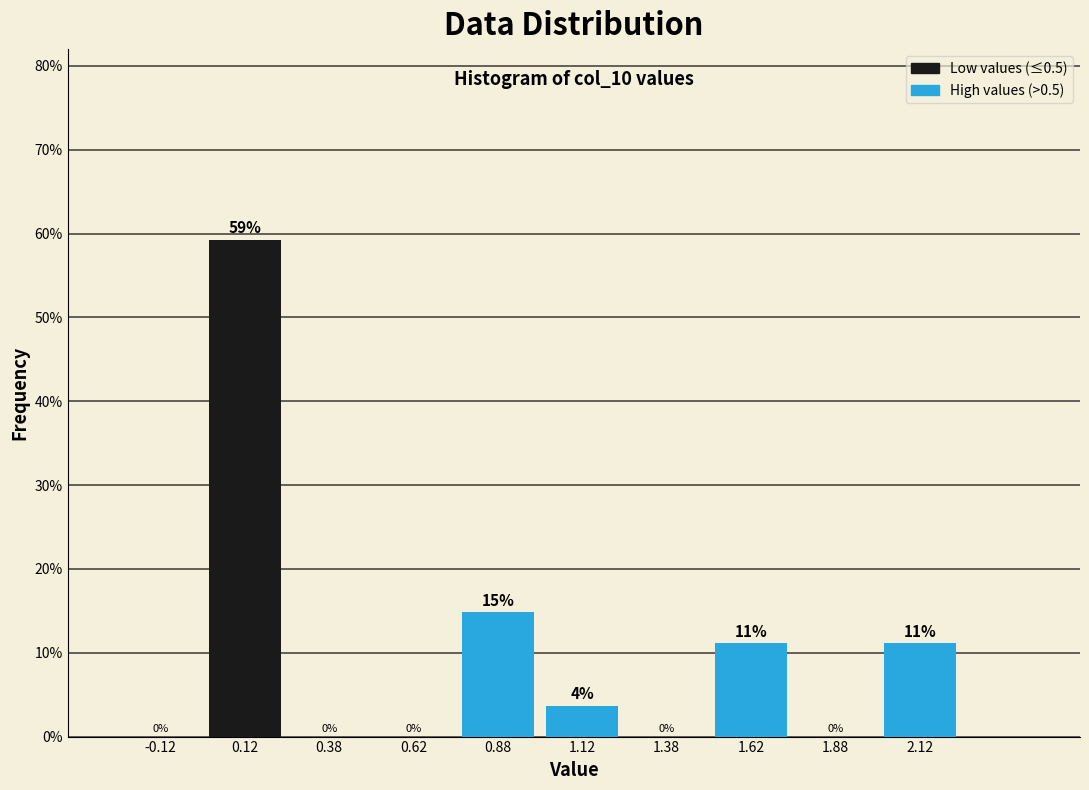

Which range on the x-axis has the tallest bar?

0.00 to 0.25